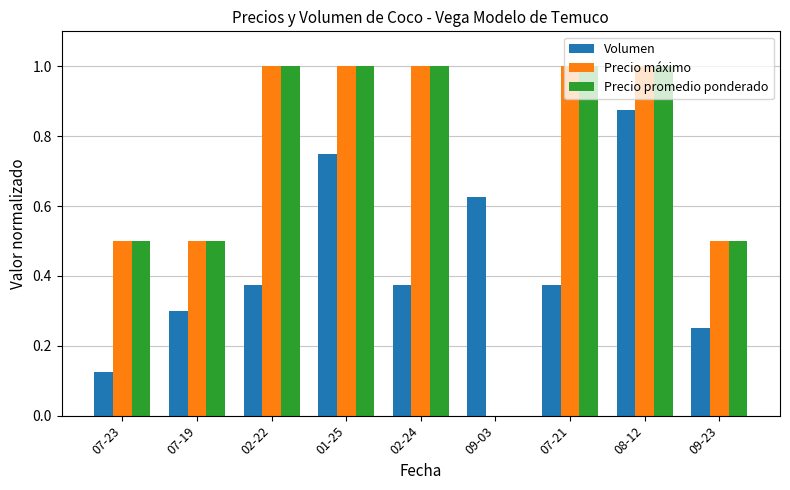

At which category is the sum across all series the highest?

08-12